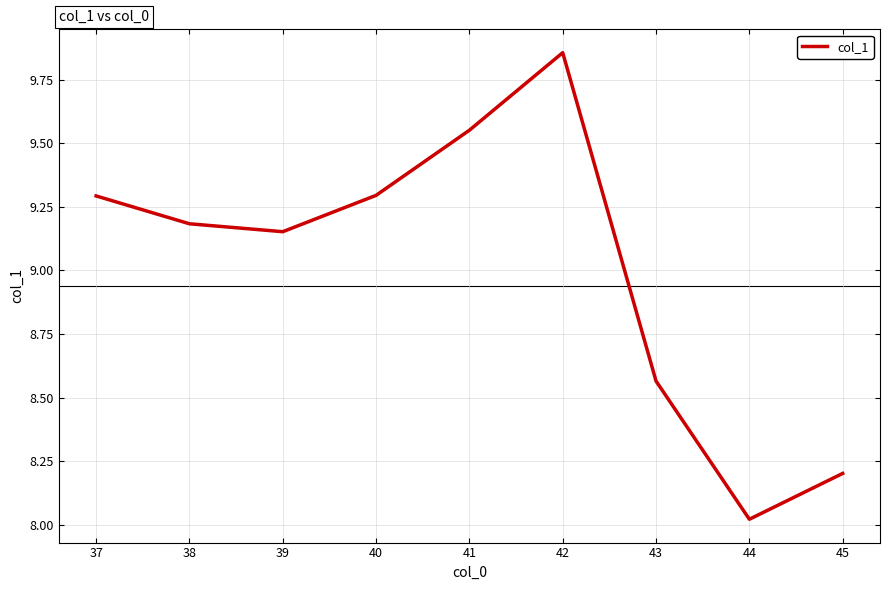

At which category does the chart reach its peak across all series?

42